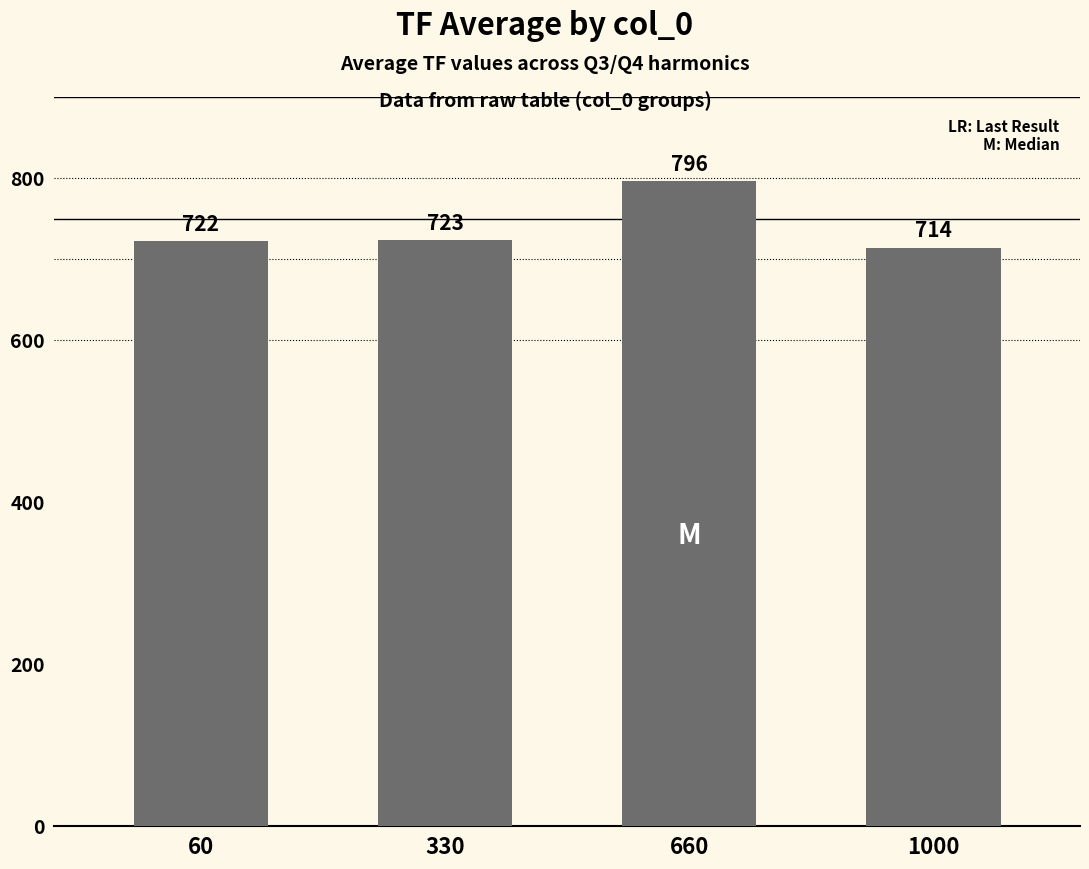

What is the approximate value at 660?

795.8